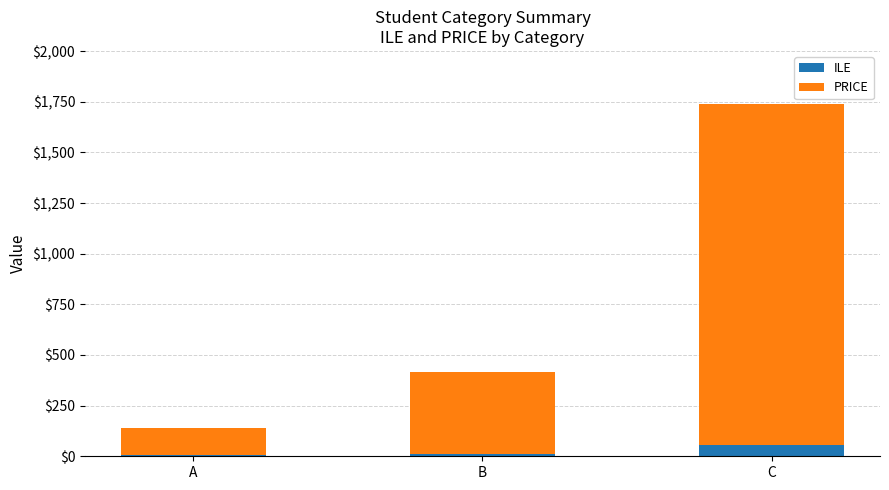

The ILE series shows 58 at C. True or false?

True